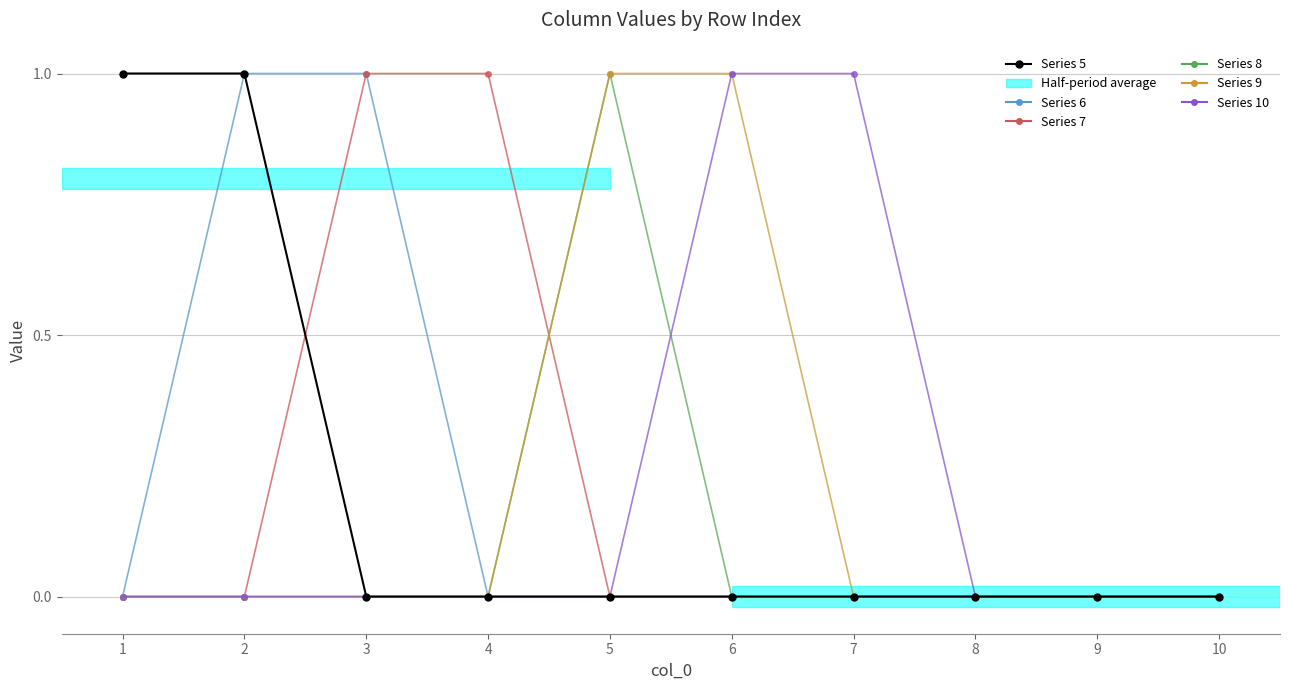

True or false: Series 6 has a value of 1 at 3.

True